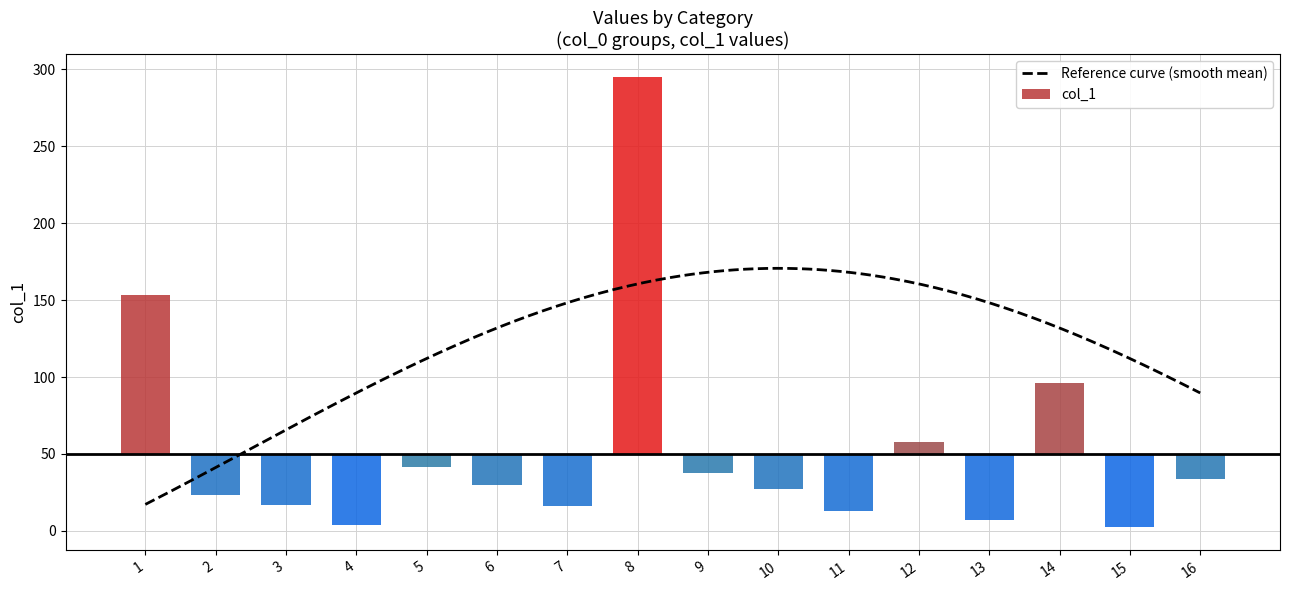

Where is the data nearest to the value 148?

1